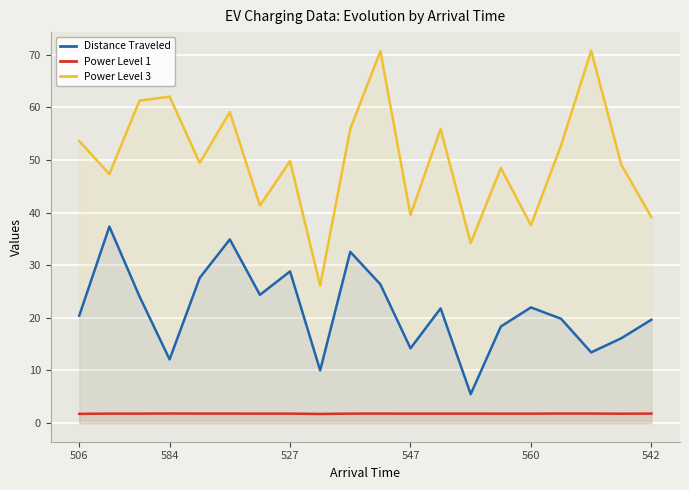

How many lines are shown in the chart?

3